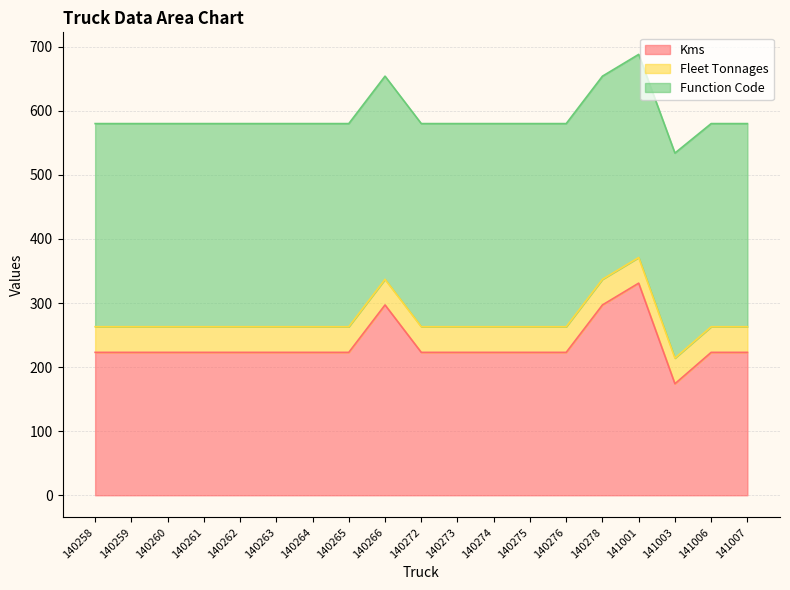

What is the lowest value of the Function Code series?

317